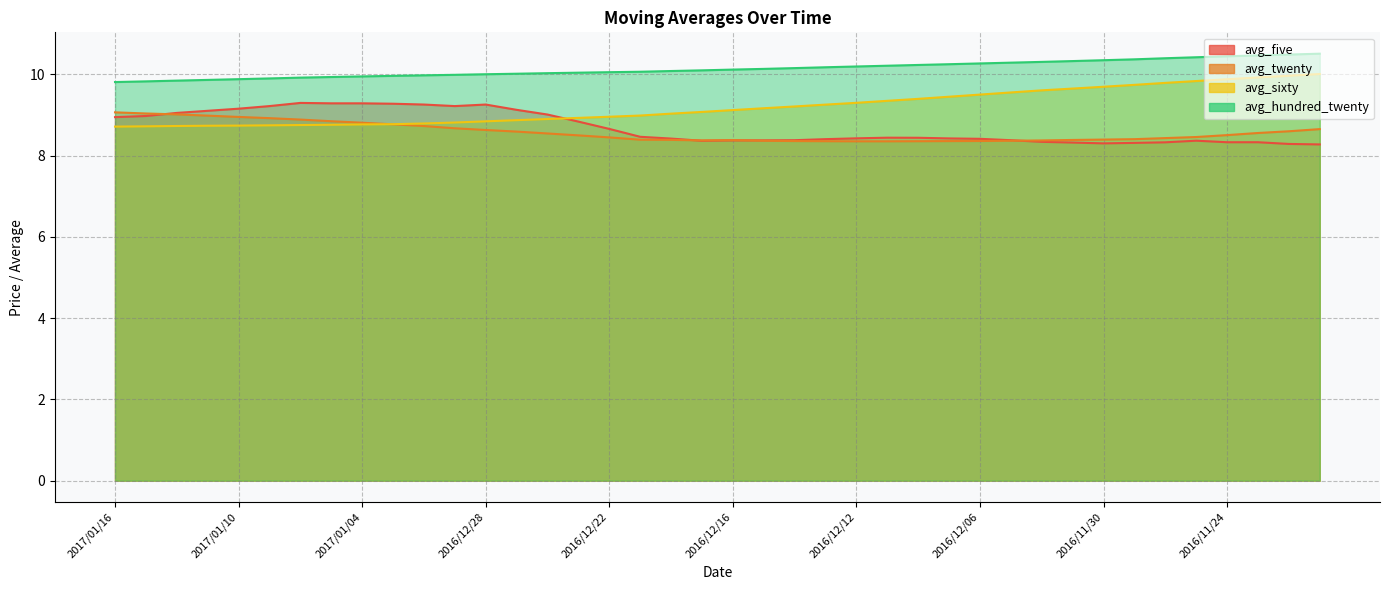

What is the sum of the avg_sixty values at 2017/01/04 and 2016/11/29?

18.5